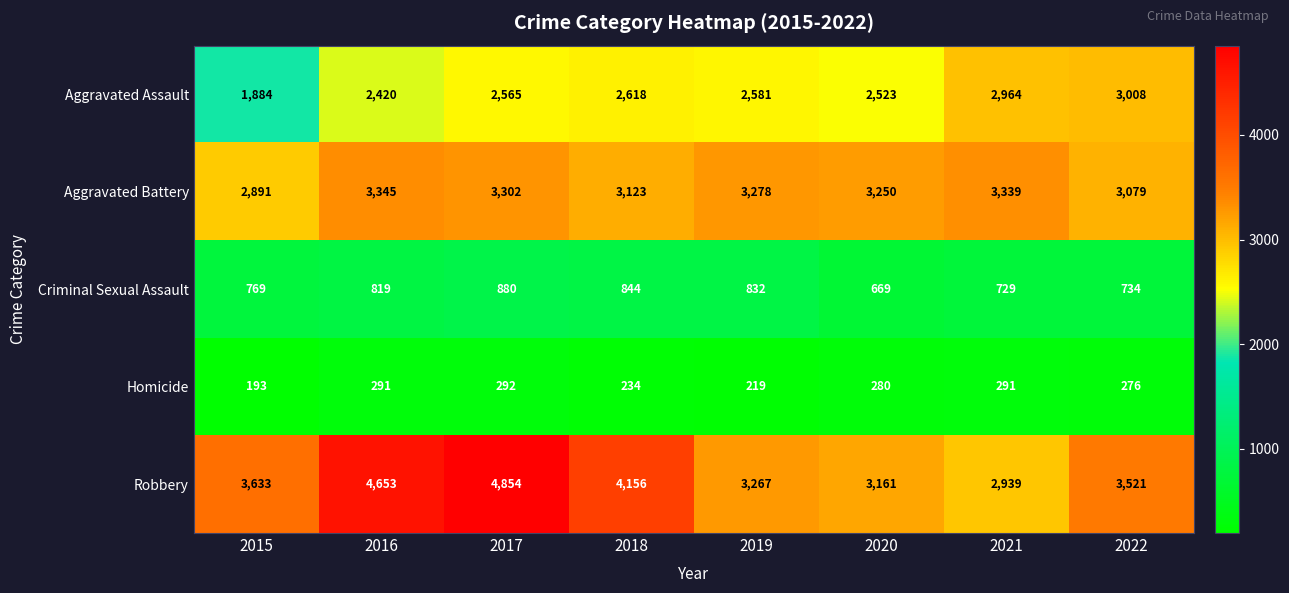

Is it true that Aggravated Battery equals 954 at 2022?

False